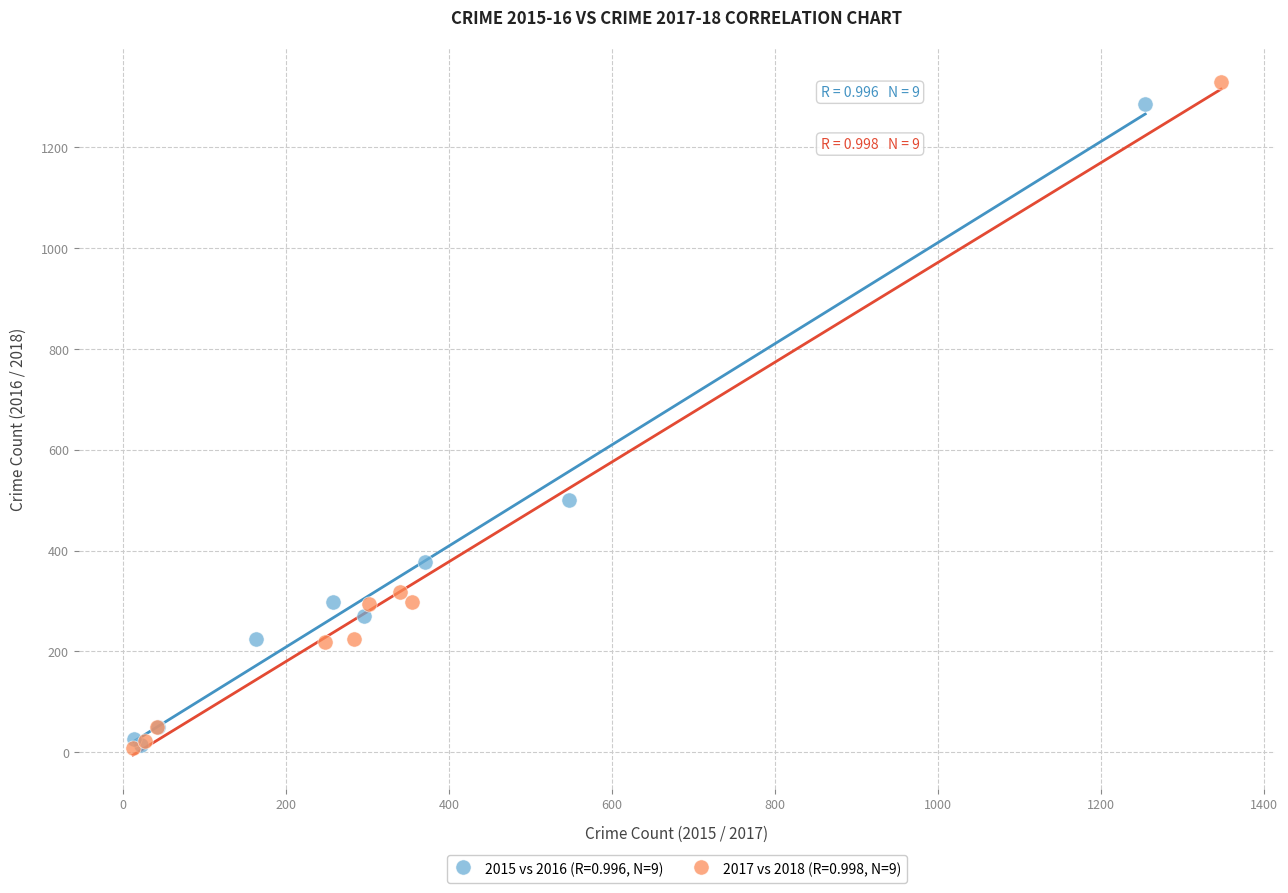

Which series contains the highest Y value?

2017 vs 2018 (R=0.998, N=9)